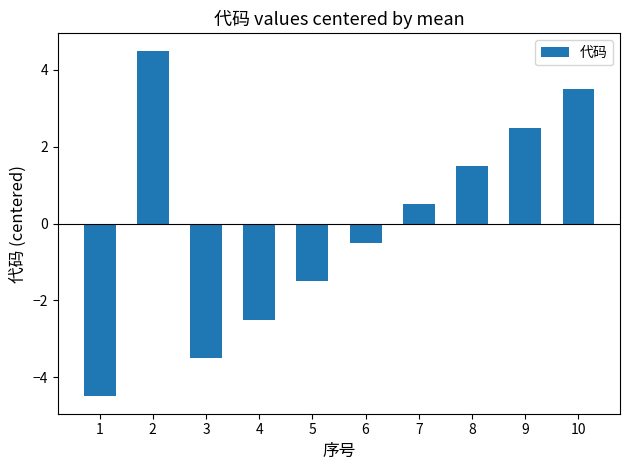

Does the chart contain any negative values?

Yes